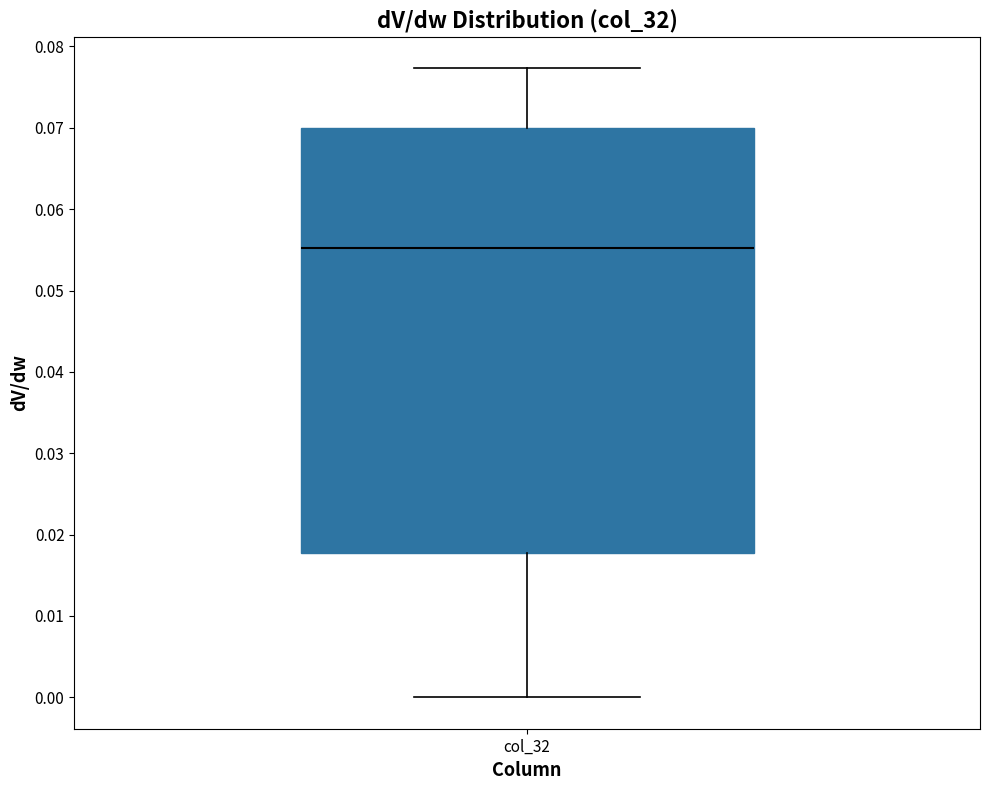

Read this box plot against the y-axis: the position of the median line, the range covered by the box, and the ends of both whiskers. The values are not printed on the chart, so give them approximately, as read against the axis.

median 0.055, box 0.018 to 0.070, whiskers 0.000 to 0.077